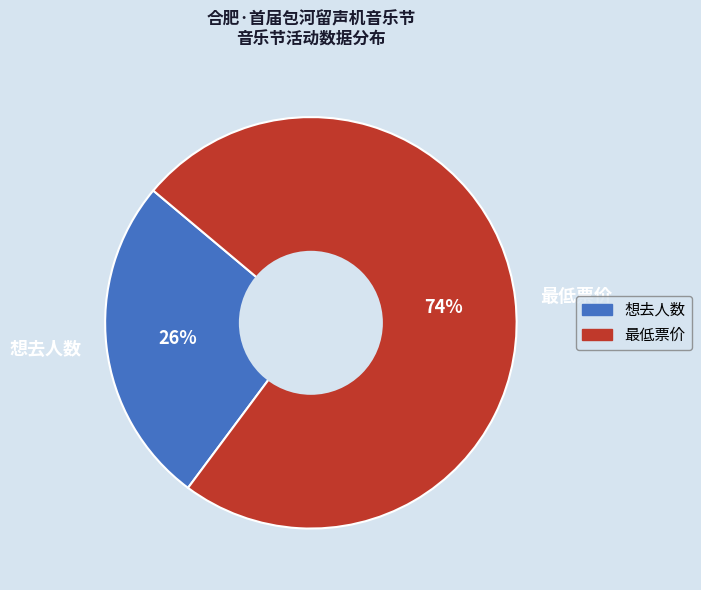

Is there a majority slice in this chart?

Yes